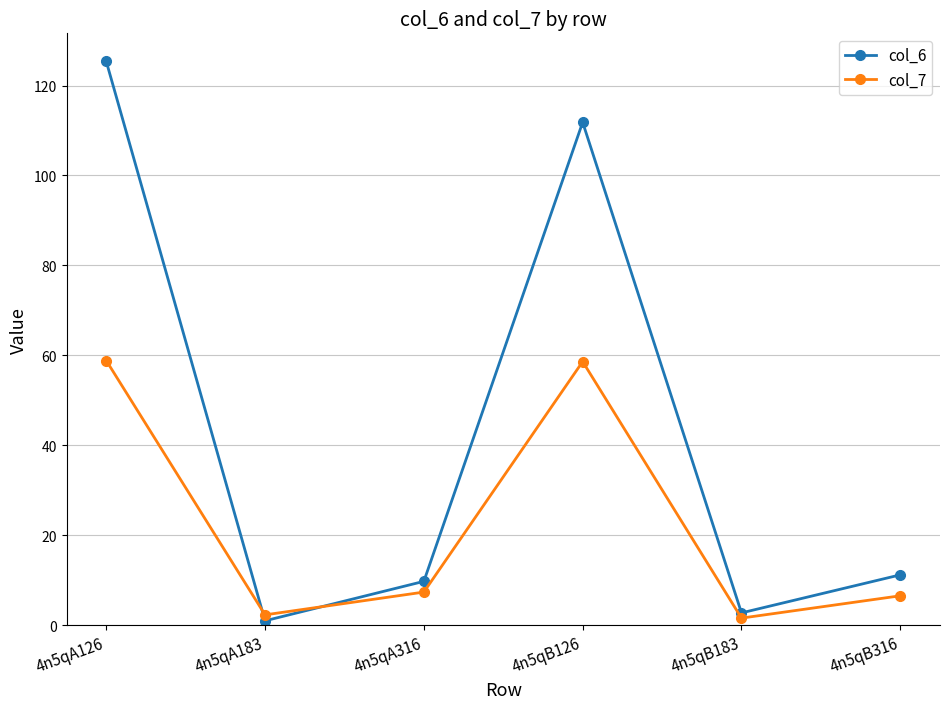

Rank the series by their average value, from lowest to highest.

col_7, col_6